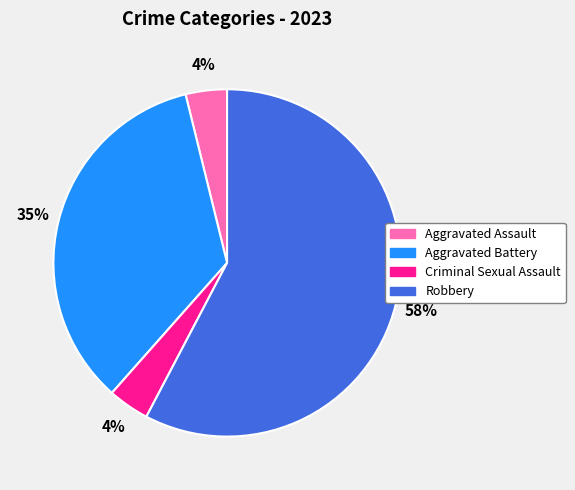

Do Robbery and Criminal Sexual Assault together represent more than half of the pie?

Yes